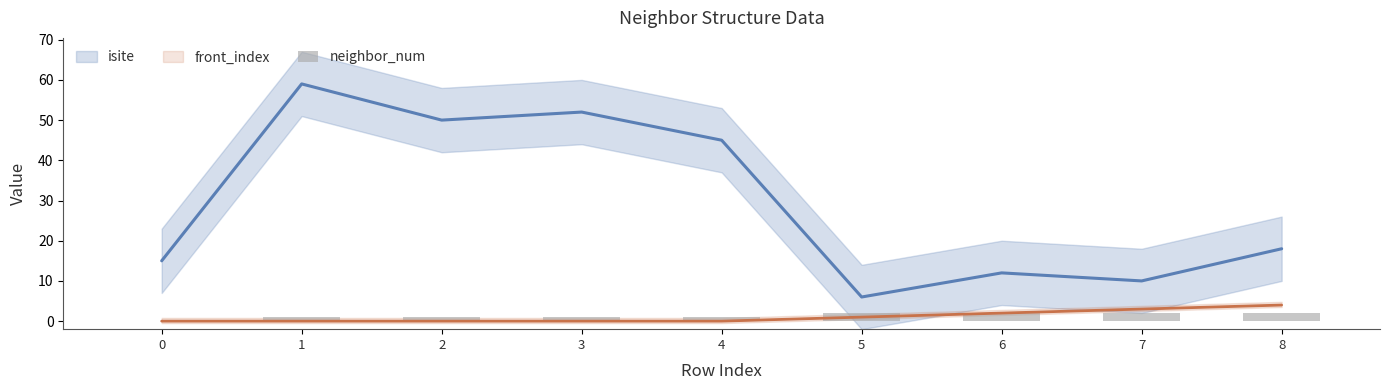

The chart shows a value of 1 at 5. True or false?

False